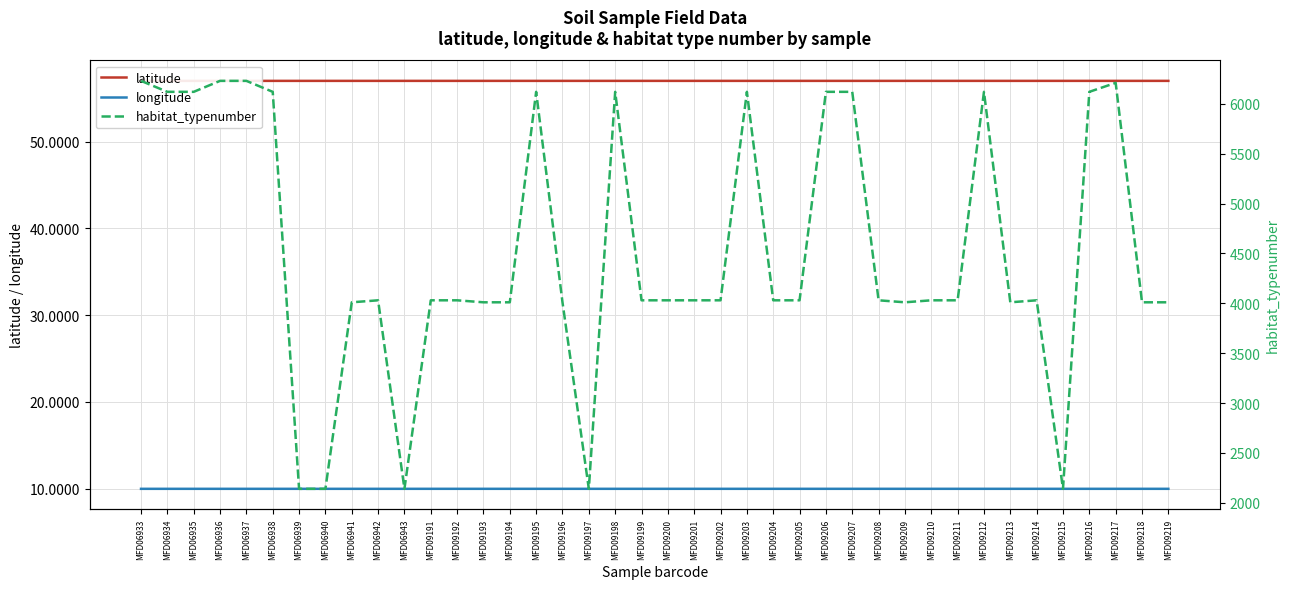

At which label does longitude reach its minimum?

MFD06934